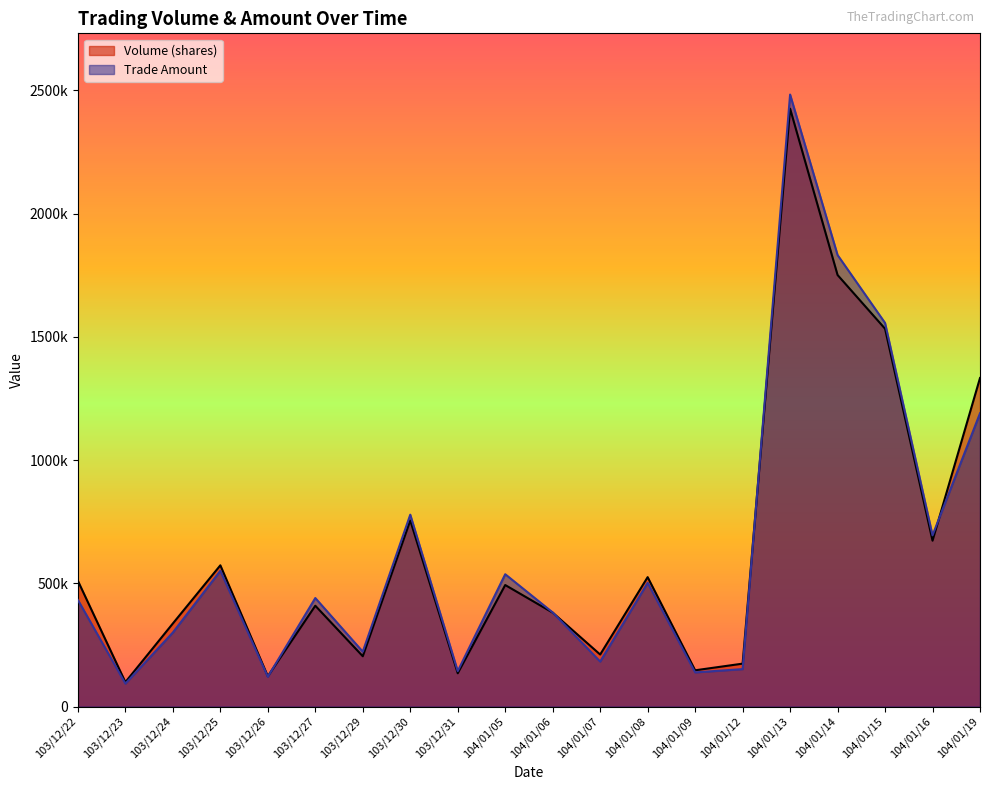

Rank the categories by Volume (shares) value from highest to lowest.

104/01/13, 104/01/14, 104/01/15, 104/01/19, 103/12/30, 104/01/16, 103/12/25, 104/01/08, 103/12/22, 104/01/05, 103/12/27, 104/01/06, 103/12/24, 104/01/07, 103/12/29, 104/01/12, 104/01/09, 103/12/31, 103/12/26, 103/12/23